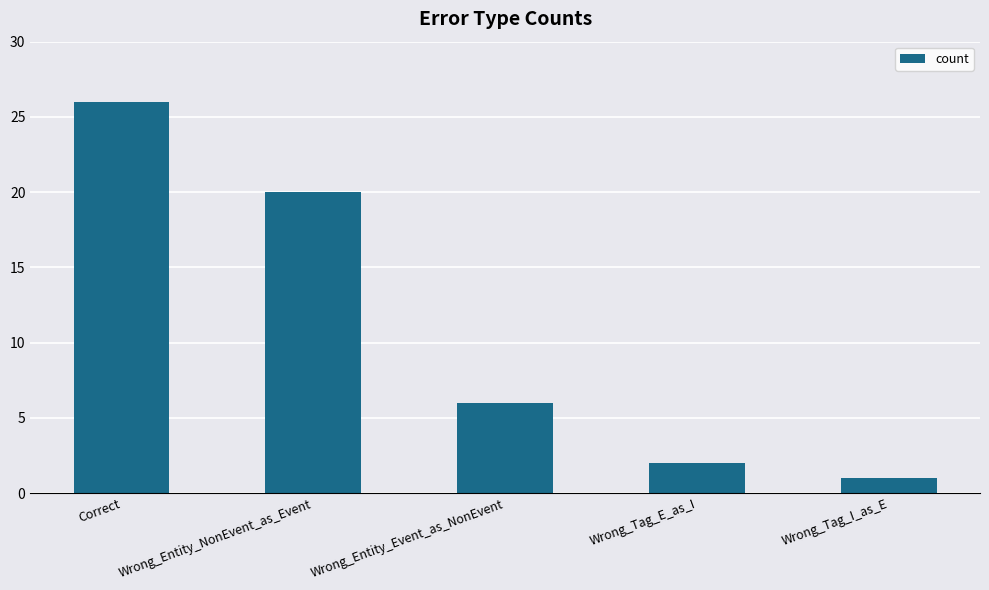

What is the difference between the maximum and second lowest values?

24